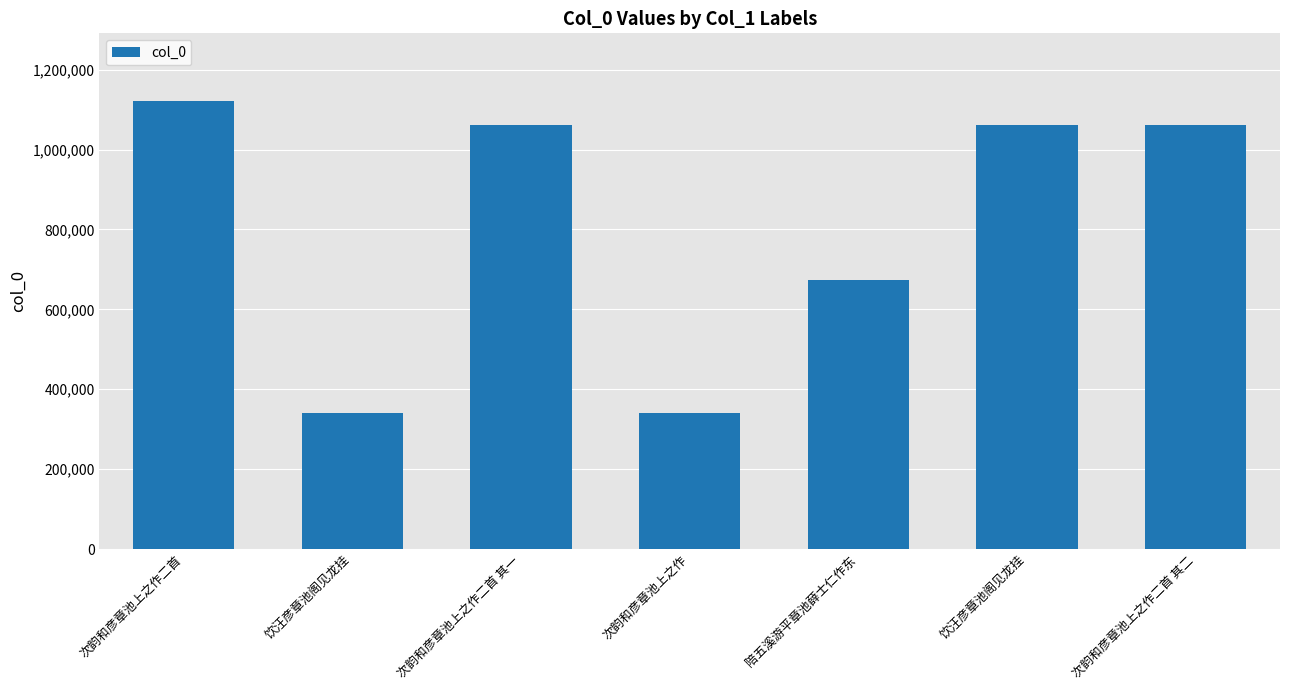

What is the sum of the values at 次韵和彦章池上之作二首 其一 and 陪五溪游平章池薛士仁作东?

1734603